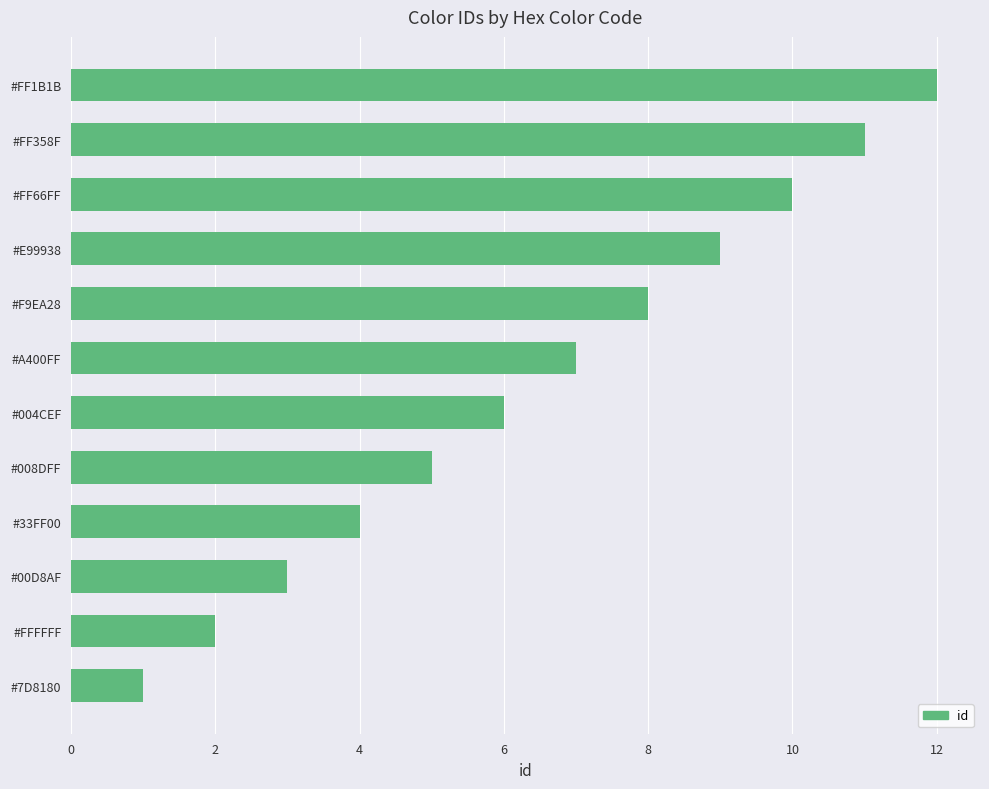

What is the difference between the second highest and second lowest values?

9